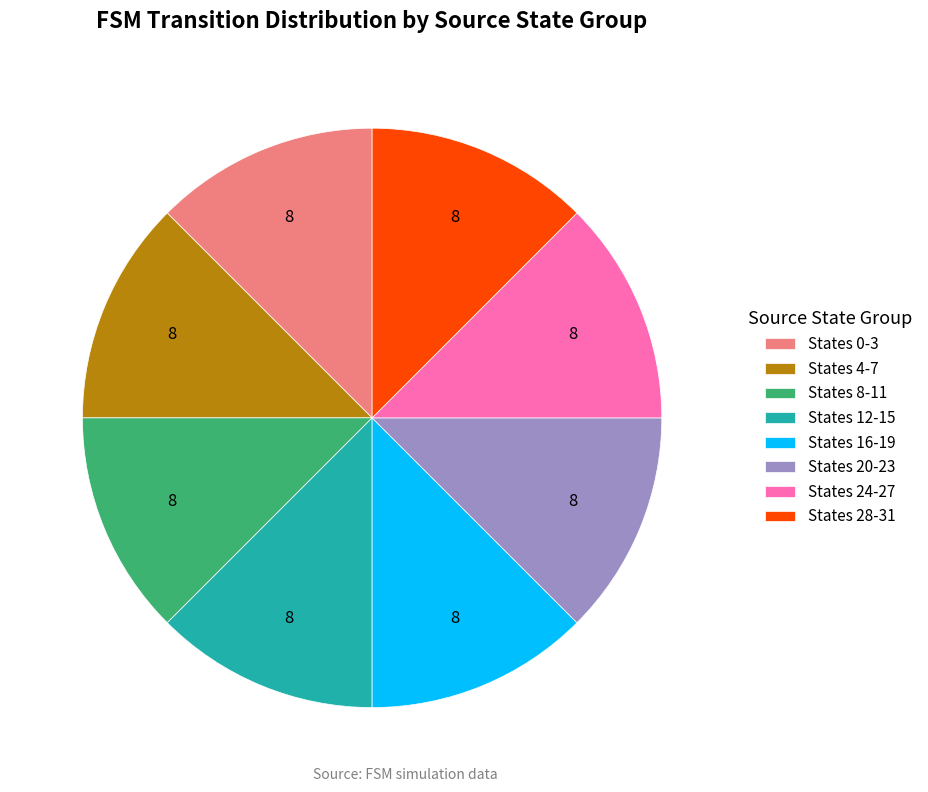

Is it true that States 0-3 is 18% of the pie?

False